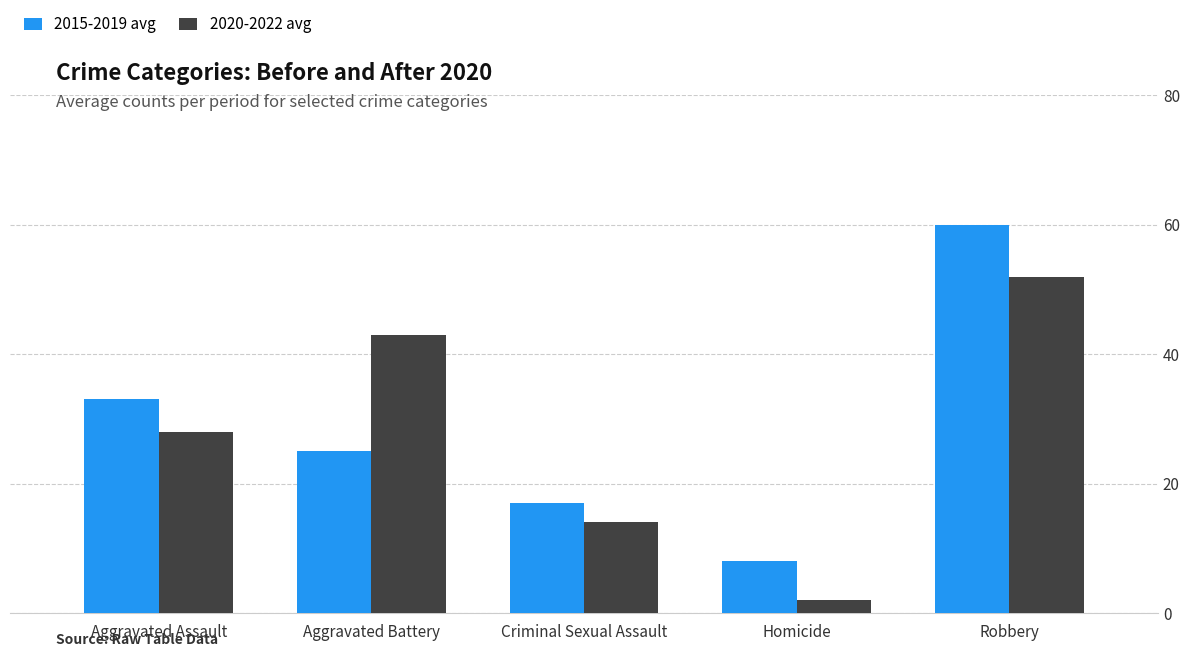

How many groups of bars are there?

5